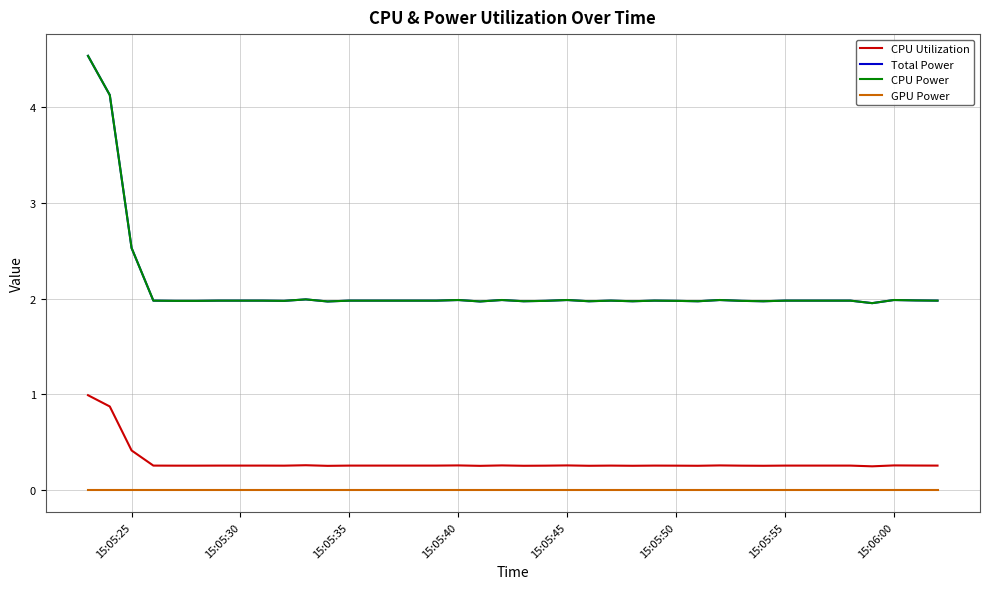

Reading left to right, list all the values displayed in this chart.

CPU Utilization: 1.0	0.9	0.4	0.3	0.3	0.3	0.3	0.3	0.3	0.3	0.3	0.3	0.3	0.3	0.3	0.3	0.3	0.3	0.3	0.3	0.3	0.3	0.3	0.3	0.3	0.3	0.3	0.3	0.3	0.3	0.3	0.3	0.3	0.3	0.3	0.3	0.3	0.3	0.3	0.3
Total Power: 4.5	4.1	2.5	2.0	2.0	2.0	2.0	2.0	2.0	2.0	2.0	2.0	2.0	2.0	2.0	2.0	2.0	2.0	2.0	2.0	2.0	2.0	2.0	2.0	2.0	2.0	2.0	2.0	2.0	2.0	2.0	2.0	2.0	2.0	2.0	2.0	2.0	2.0	2.0	2.0
CPU Power: 4.5	4.1	2.5	2.0	2.0	2.0	2.0	2.0	2.0	2.0	2.0	2.0	2.0	2.0	2.0	2.0	2.0	2.0	2.0	2.0	2.0	2.0	2.0	2.0	2.0	2.0	2.0	2.0	2.0	2.0	2.0	2.0	2.0	2.0	2.0	2.0	2.0	2.0	2.0	2.0
GPU Power: 0.0	0.0	0.0	0.0	0.0	0.0	0.0	0.0	0.0	0.0	0.0	0.0	0.0	0.0	0.0	0.0	0.0	0.0	0.0	0.0	0.0	0.0	0.0	0.0	0.0	0.0	0.0	0.0	0.0	0.0	0.0	0.0	0.0	0.0	0.0	0.0	0.0	0.0	0.0	0.0